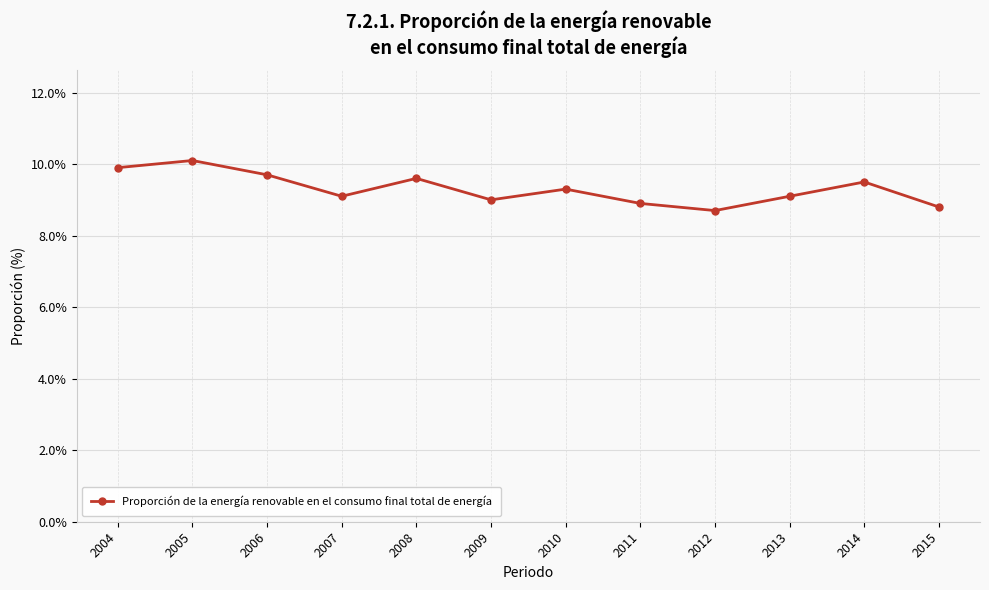

Read the value at 2013.

9.1